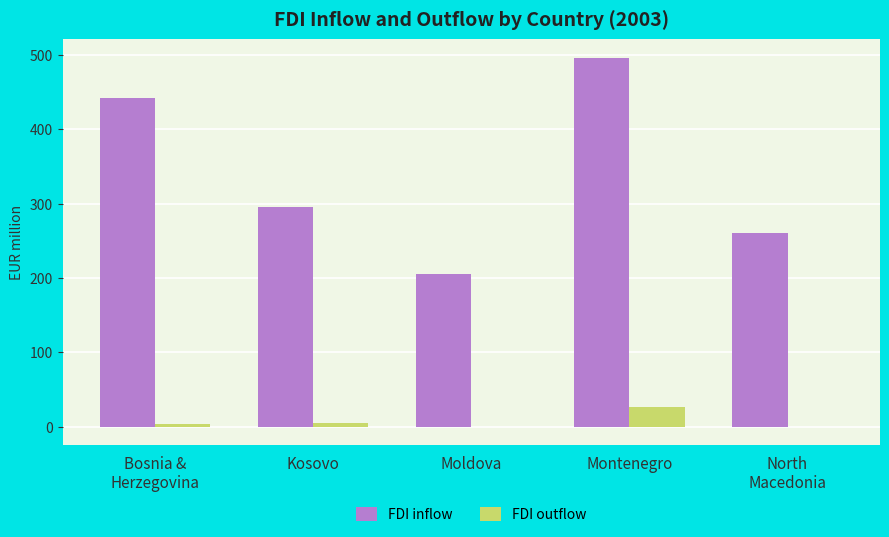

Which category has the highest value in the FDI inflow series?

Montenegro